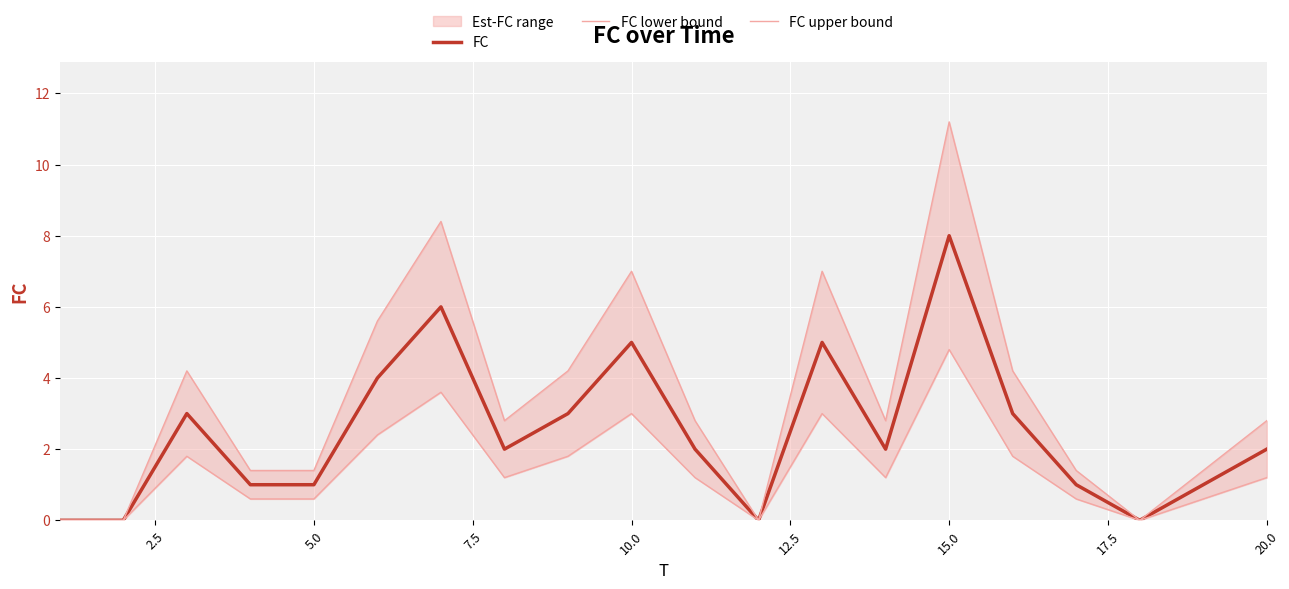

What is the maximum value for FC?

8